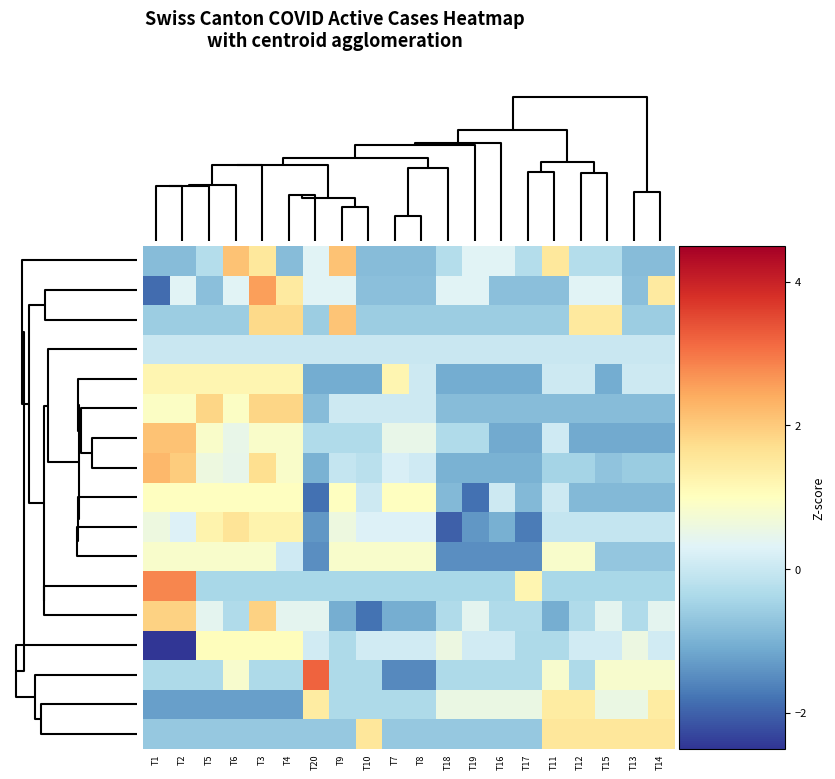

List the series in order of their peak value, highest first.

NE, JU, AG, TI, SH, BE, SG, ZH, BS, VD, ZG, GE, GR, LU, FR, VS, SO